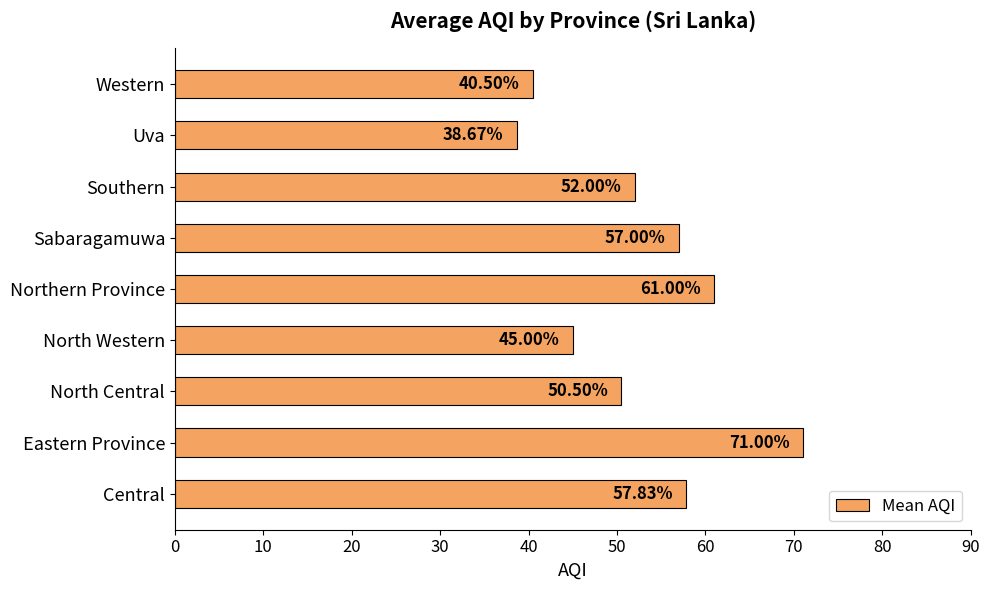

How many data points are less than 52?

4